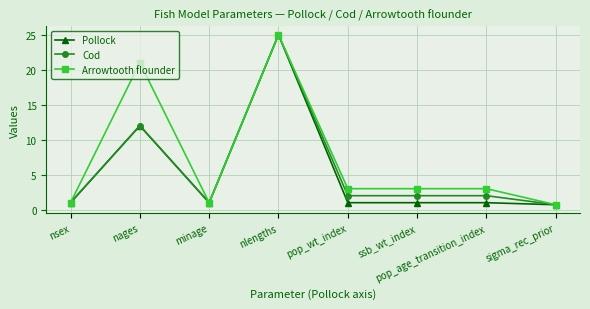

Read the Pollock value at nsex.

1.0